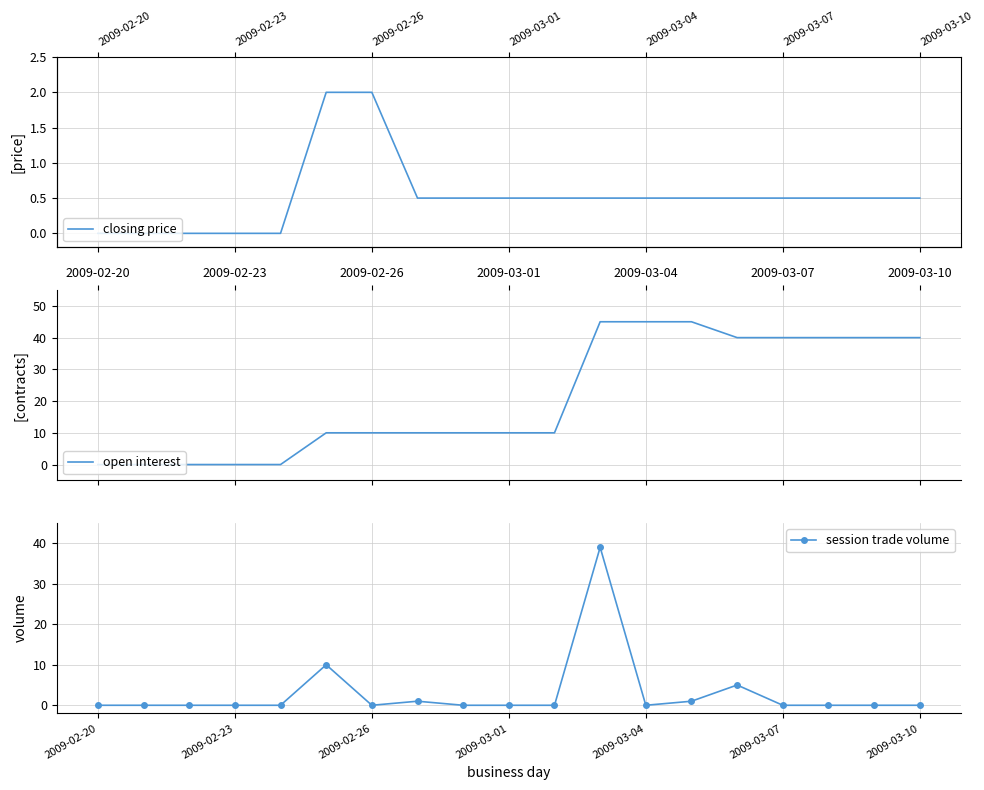

In session trade volume, how many points are lower than both neighbors (excluding endpoints)?

2